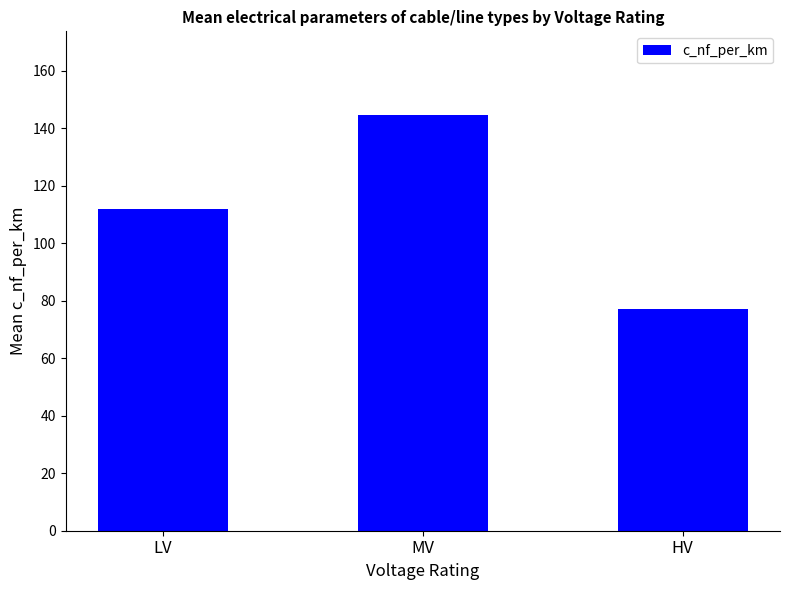

What position from the right is LV?

3